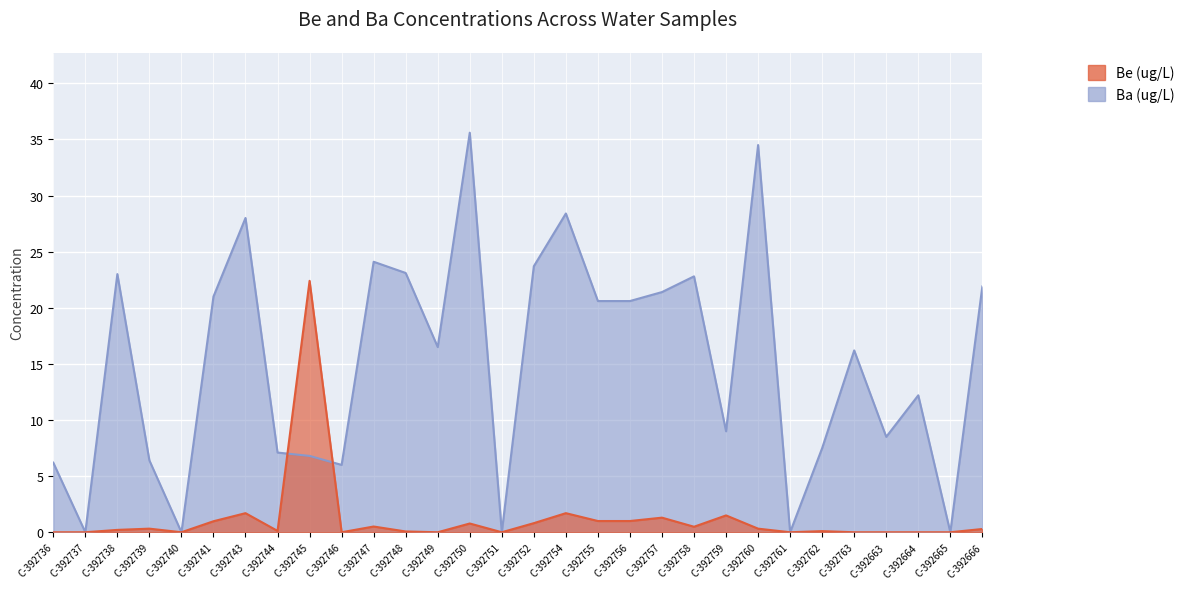

At which label is Ba (ug/L) closest to 17?

C-392749